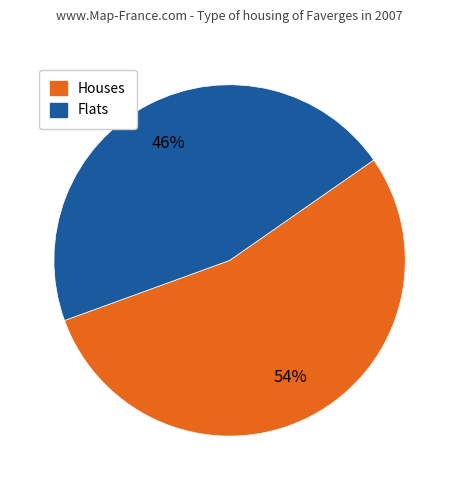

Count the number of slices in the pie.

2